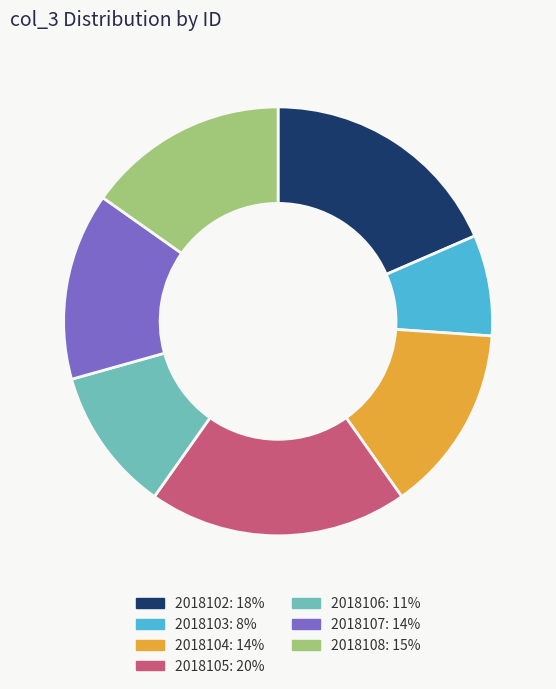

Which slice is the largest?

2018105